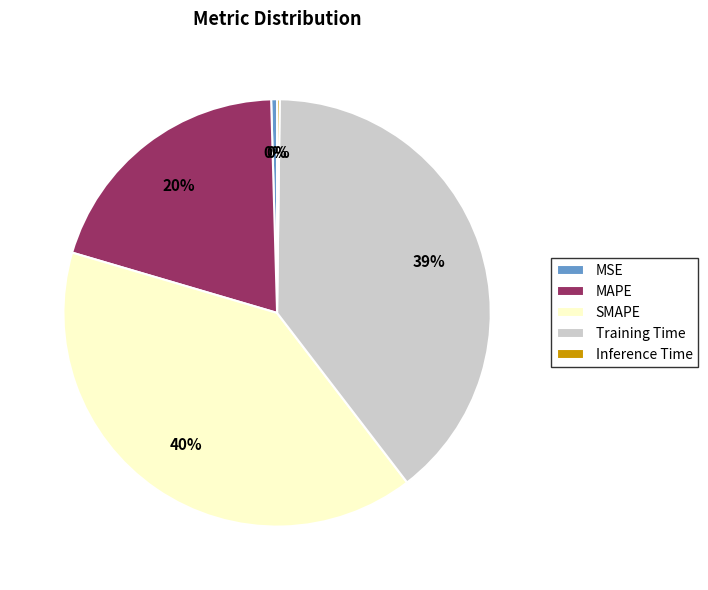

Is it true that MSE is 12% of the pie?

False